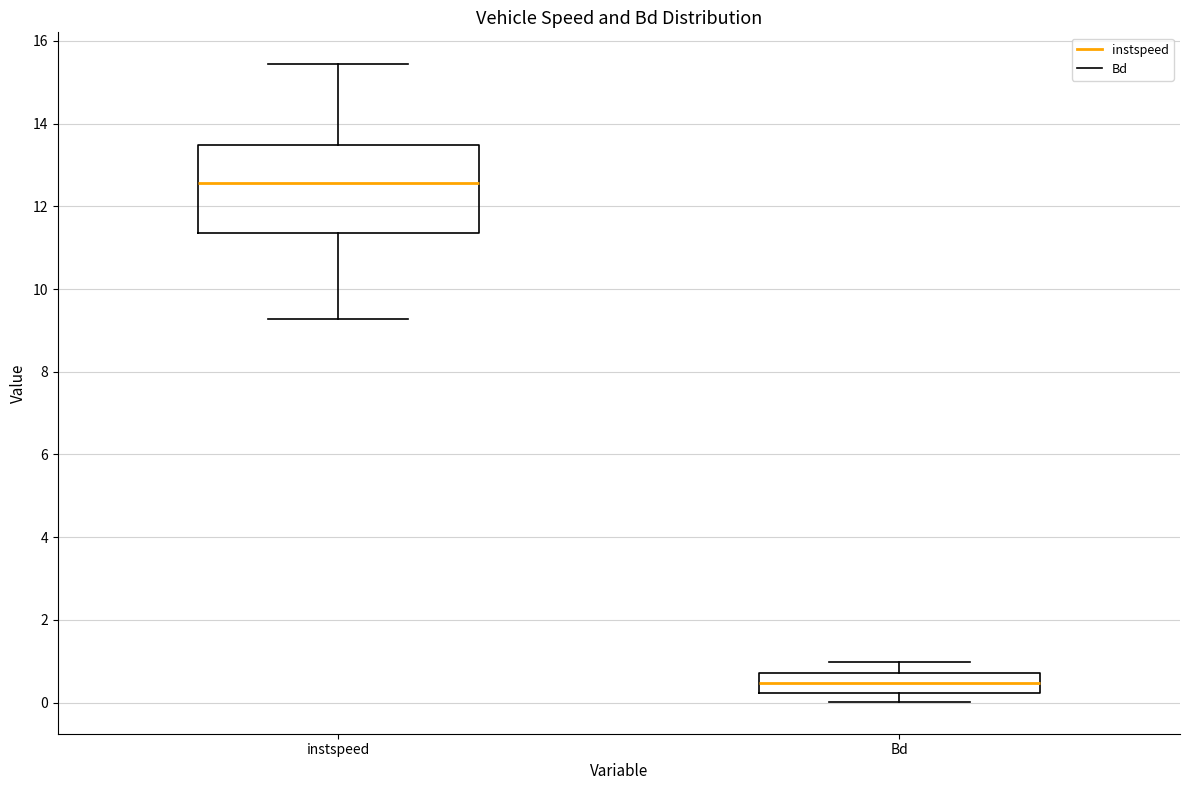

Reading left to right, read every box against the y-axis: the position of its median line, the range the box covers, and the ends of its whiskers. The values are not printed on the chart, so give them approximately, as read against the axis.

instspeed: median 12.6, box 11.4 to 13.4, whiskers 9.2 to 15.4
Bd: median 0.4, box 0.2 to 0.8, whiskers 0.0 to 1.0